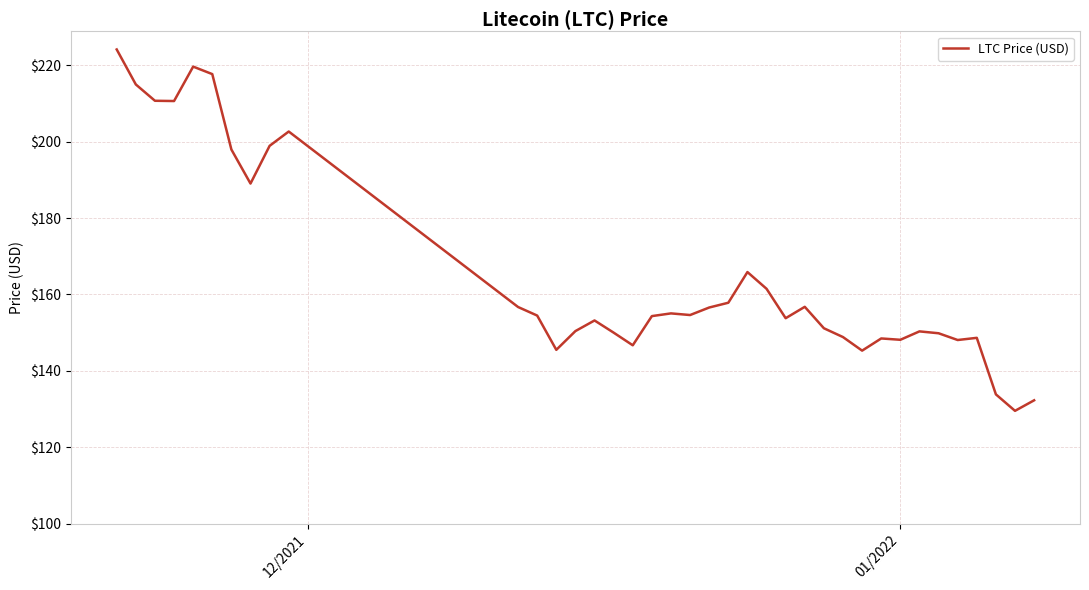

What is the greatest value displayed?

224.1